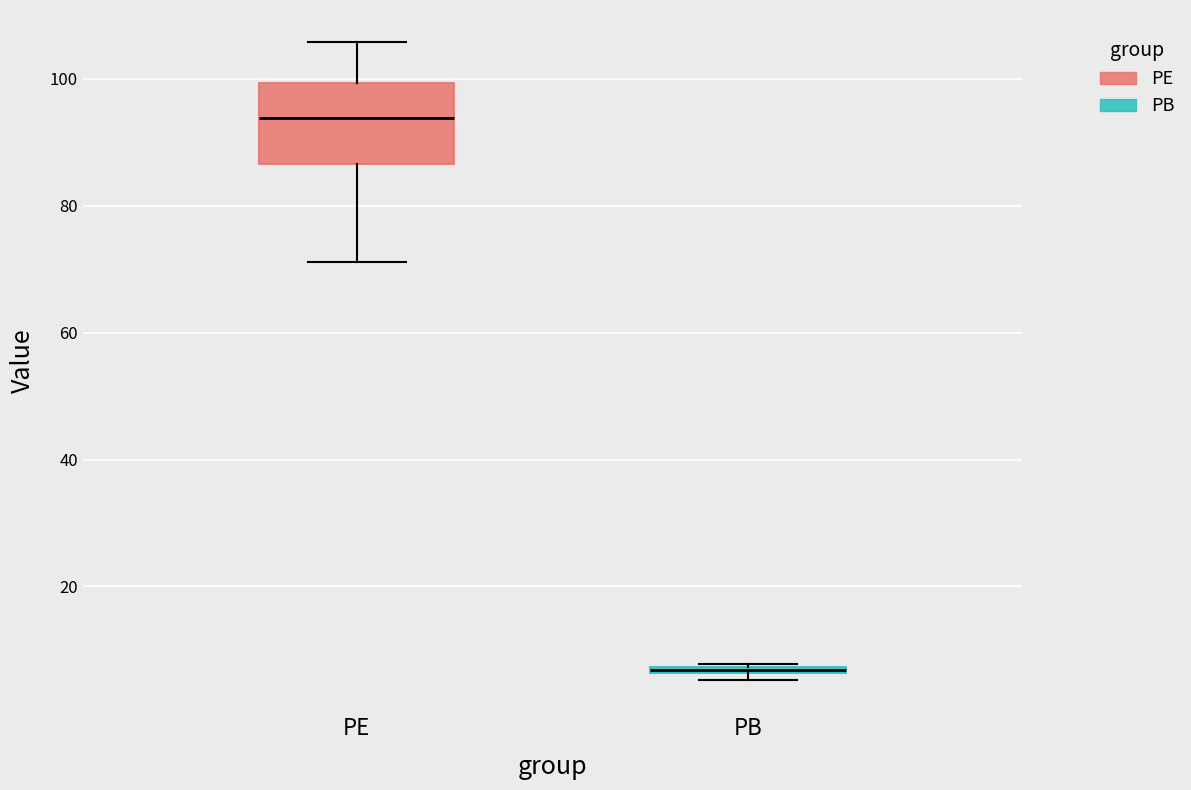

Which box is the tallest, from its lower edge to its upper edge?

PE